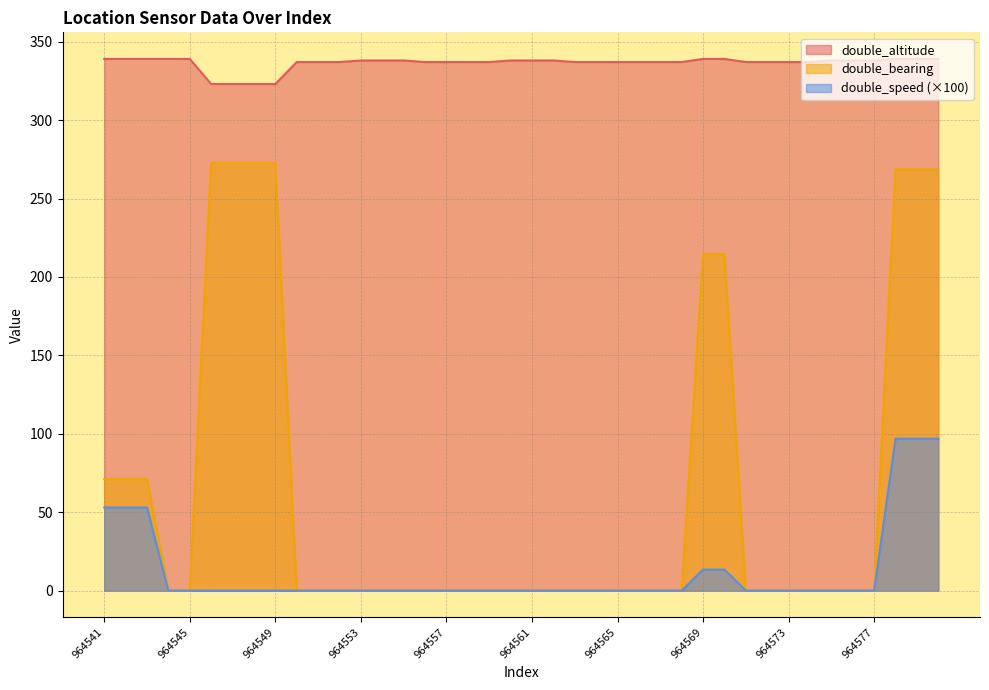

Between 964575 and 964573, which is larger?

964575